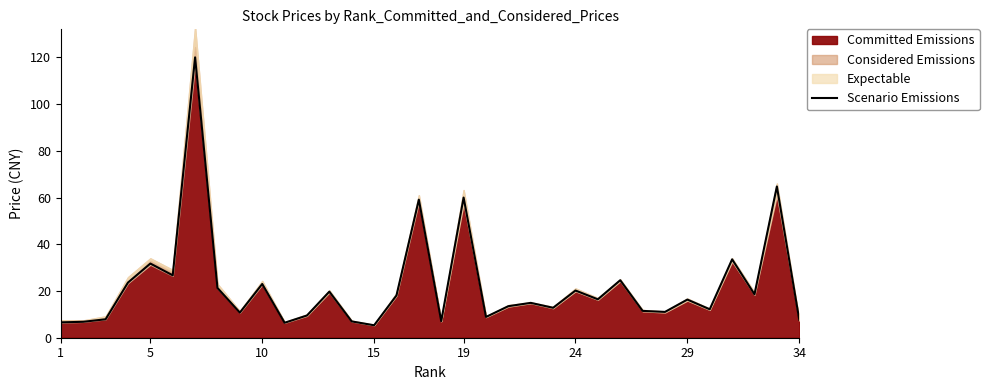

How many points are higher than both their immediate neighbors (excluding endpoints)?

12